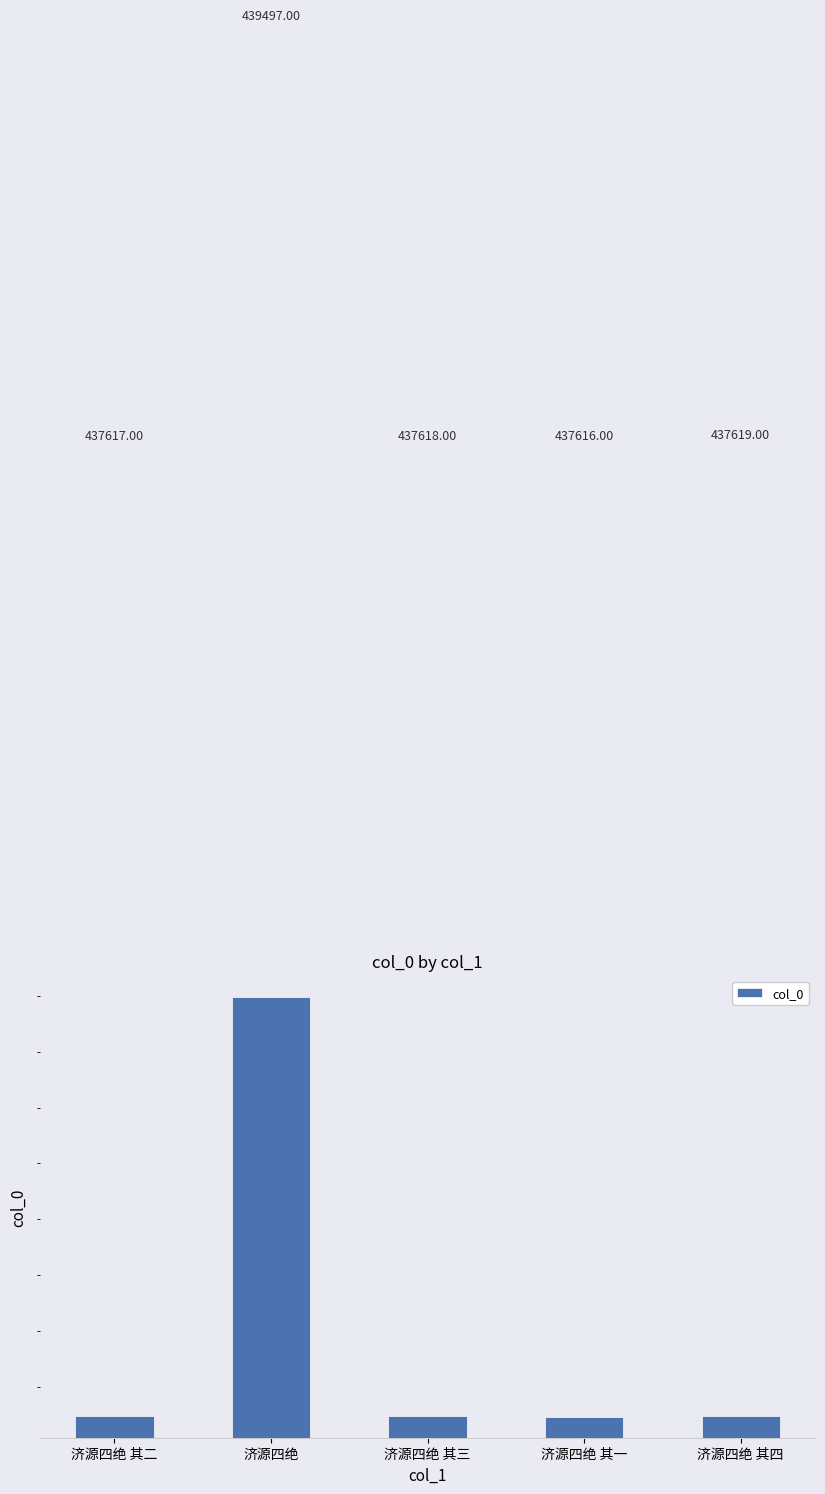

What is the label of the 1st bar from the left?

济源四绝 其二